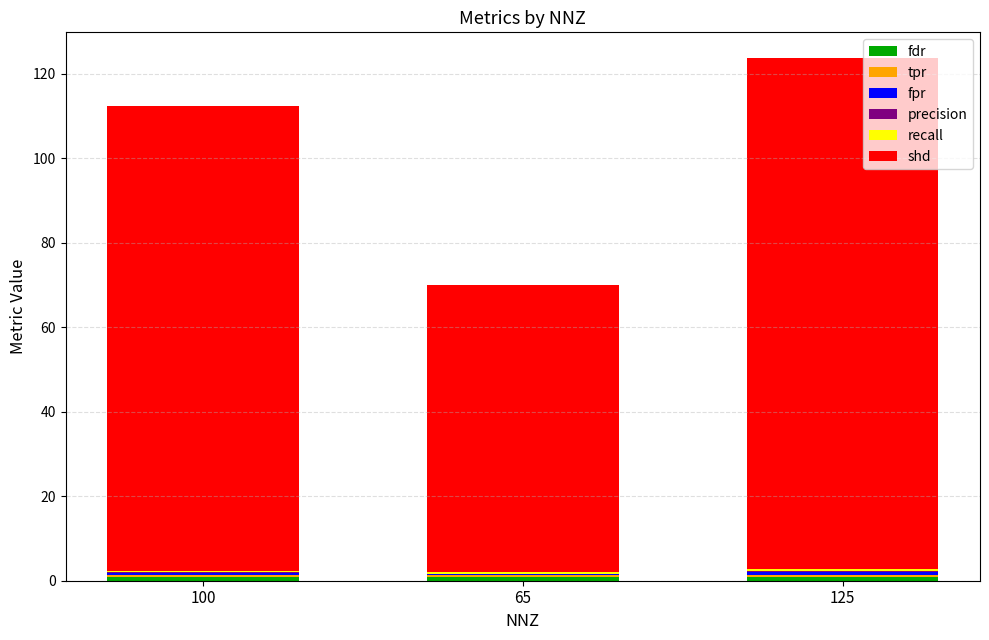

Which series changed the most between 100 and 65?

shd